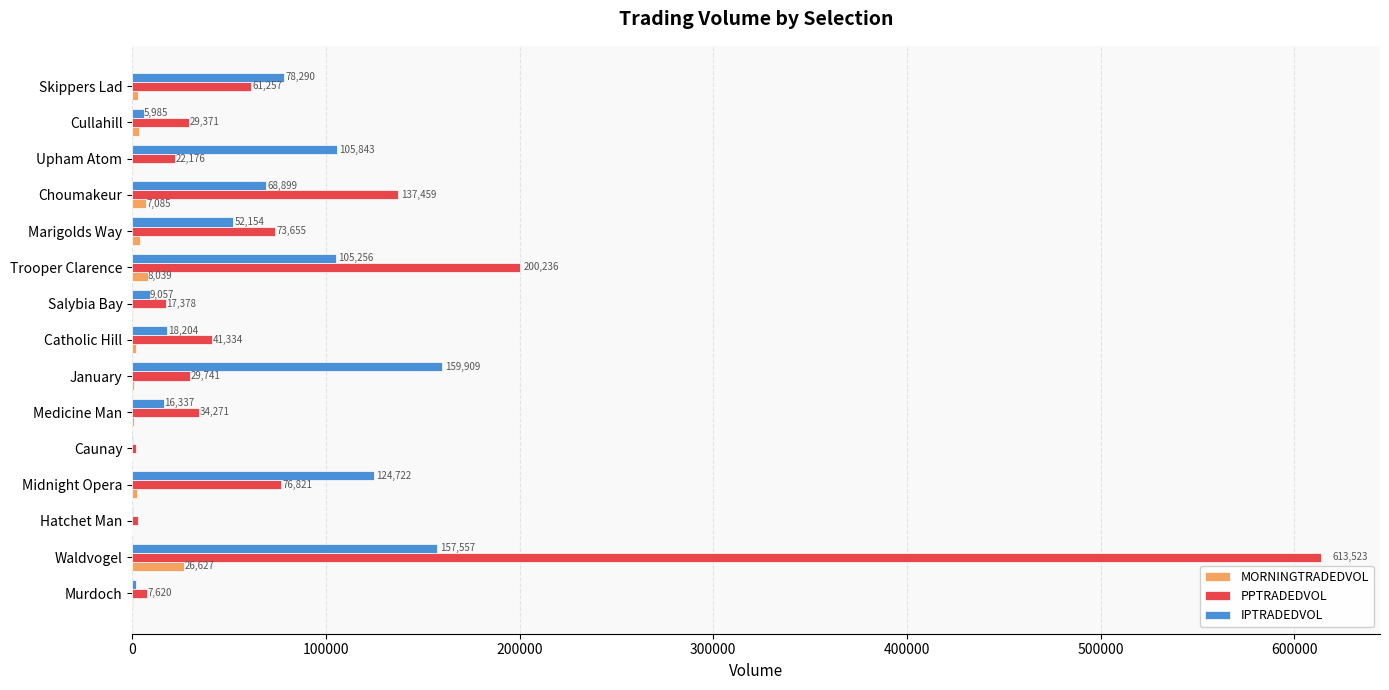

True or false: IPTRADEDVOL has a value of 160222.4 at Trooper Clarence.

False